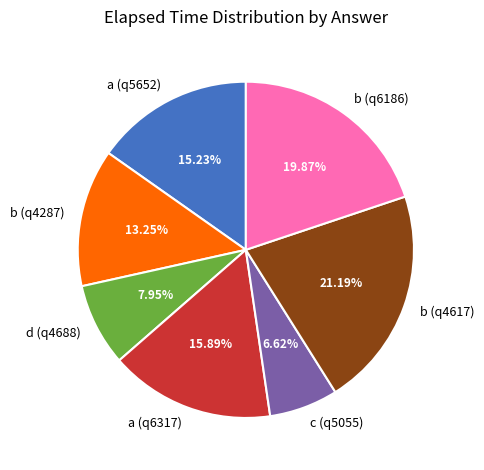

Between b (q4617) and b (q4287), which is larger?

b (q4617)